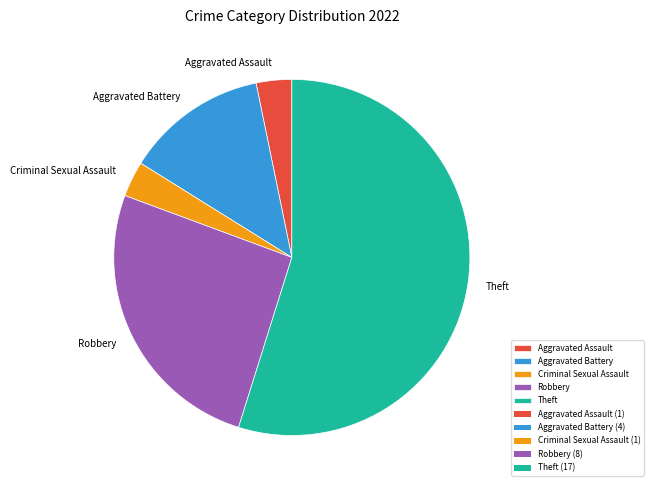

How many segments does this pie chart have?

5